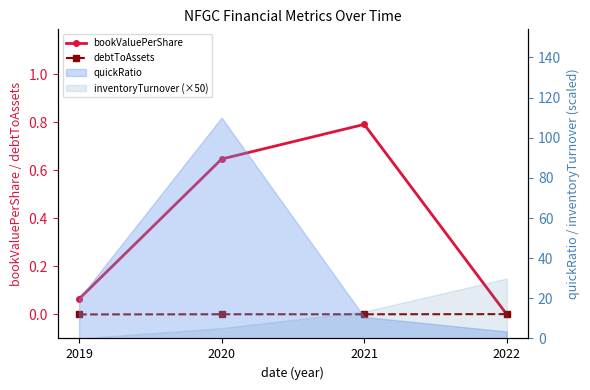

What is the total value across all series at 2019?

0.1